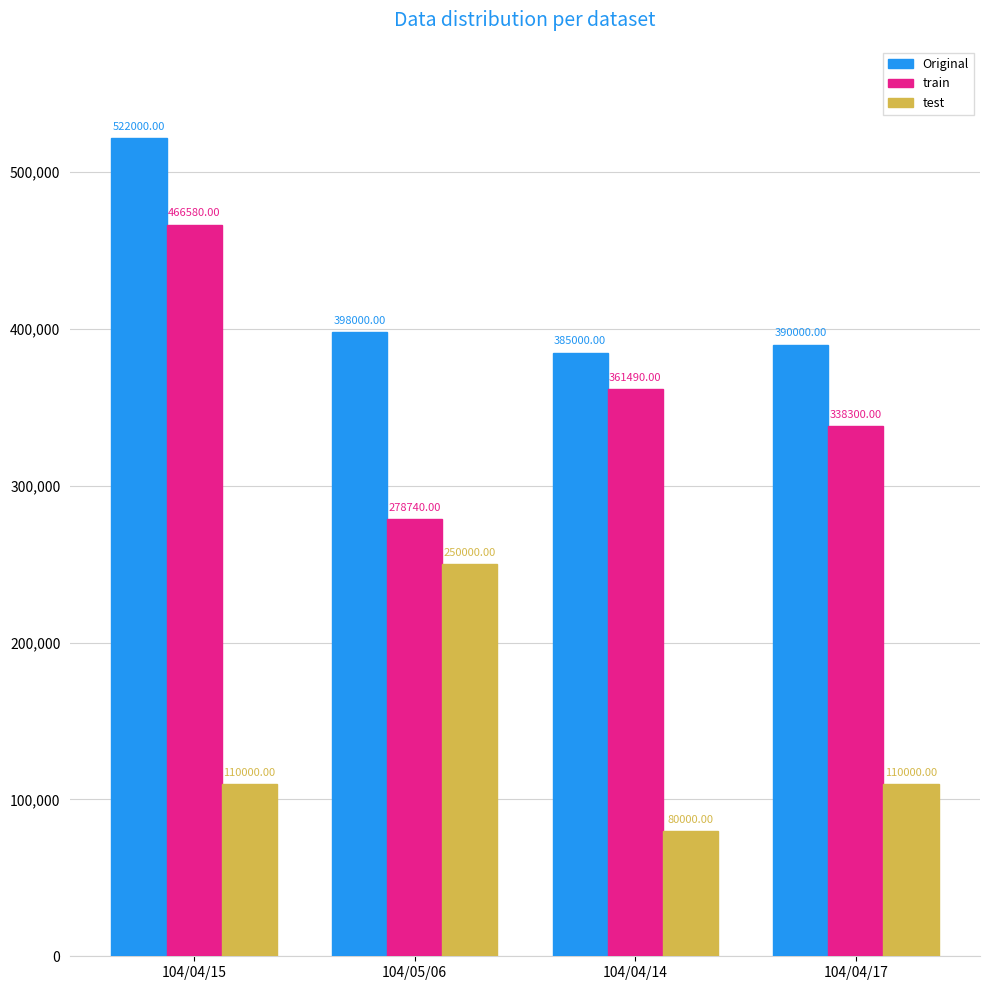

Rank the series by their average value, from highest to lowest.

Original, train, test